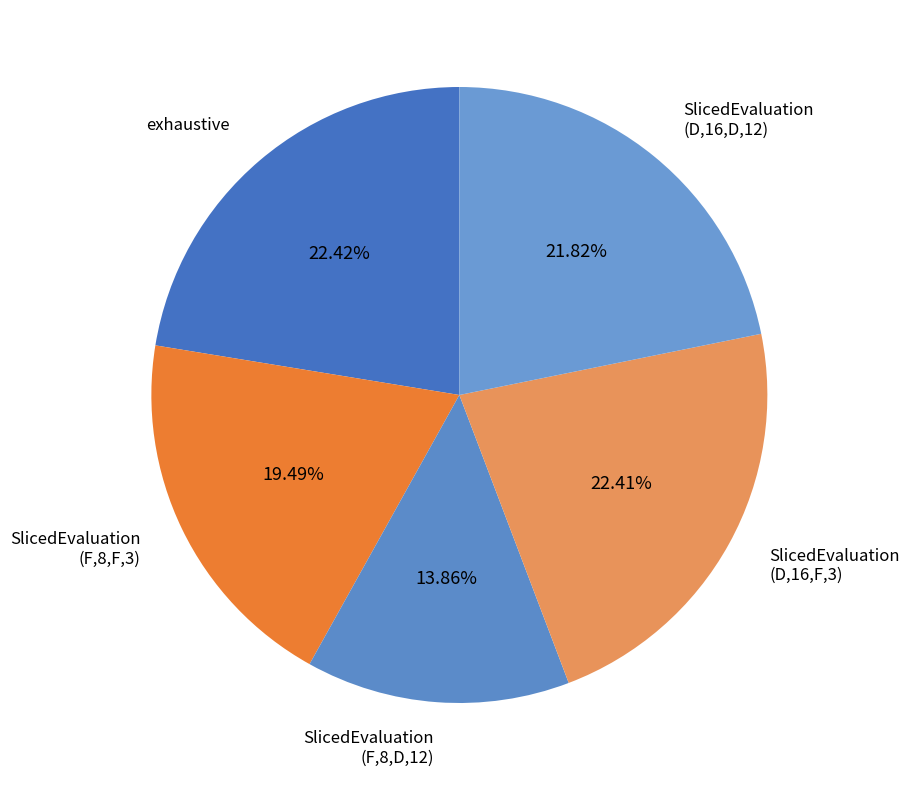

Which category has the smallest portion of the pie?

SlicedEvaluation (F,8,D,12)